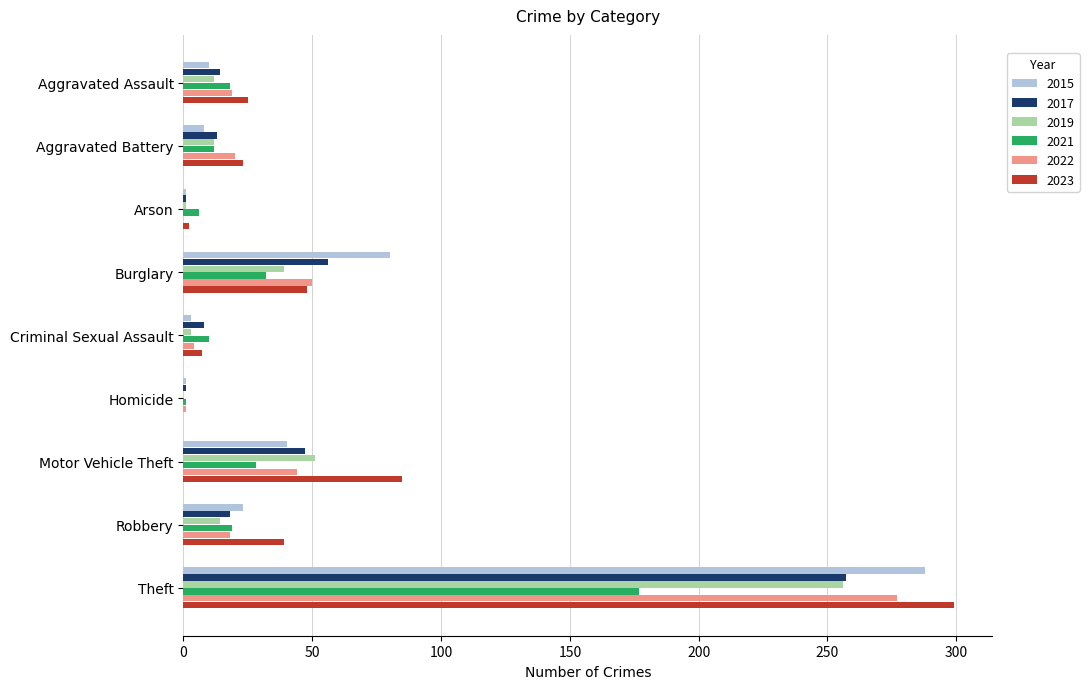

How many categories are shown in the chart?

9